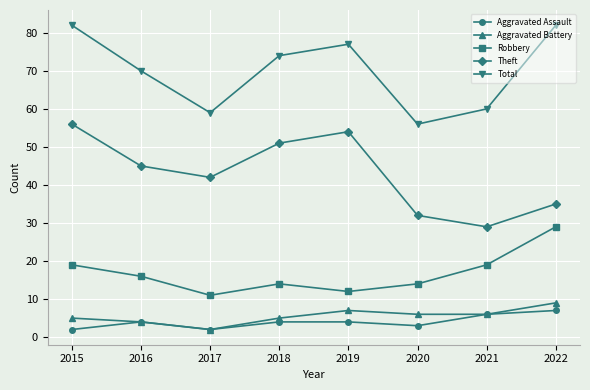

What is the difference between the maximum and minimum values in the Robbery series?

18